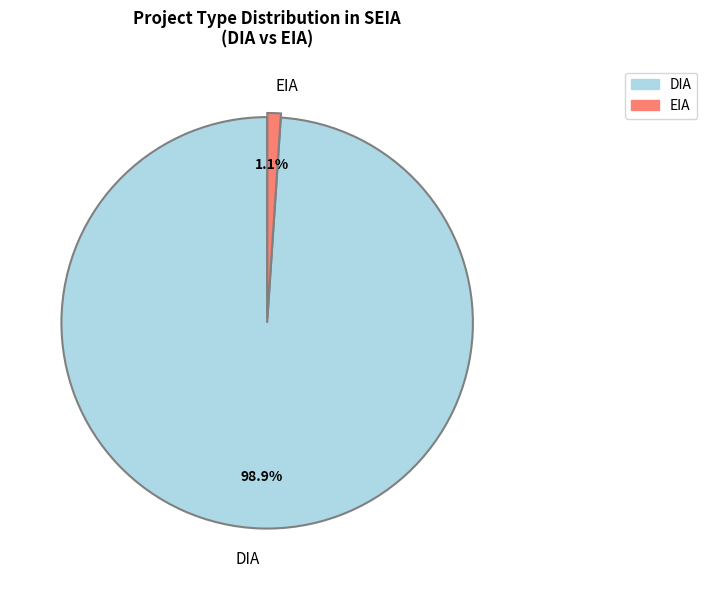

Which slice is the smallest?

EIA